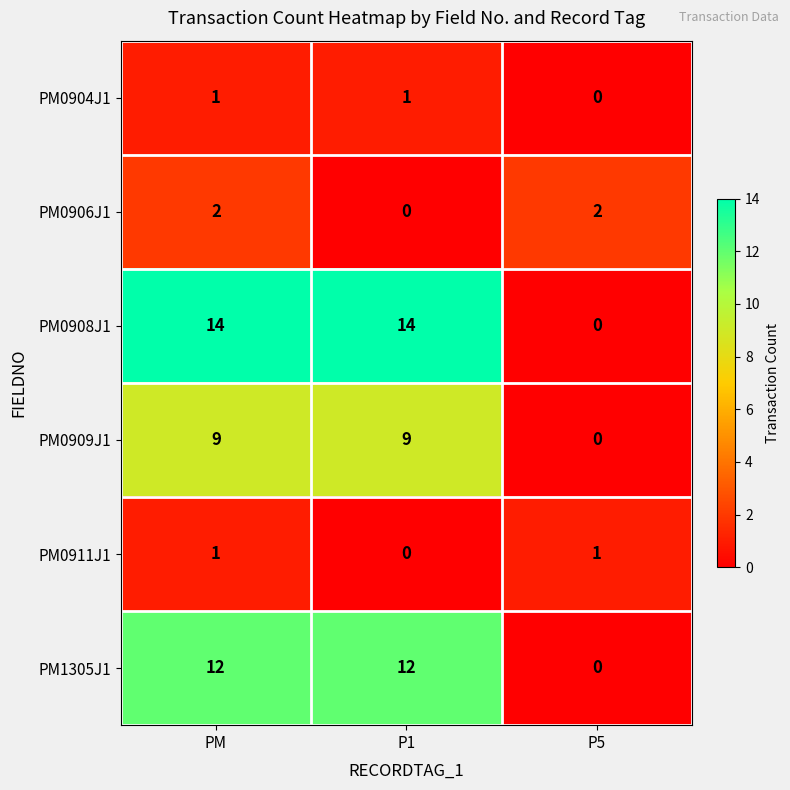

Count the PM1305J1 values in the range 0 to 12.

3